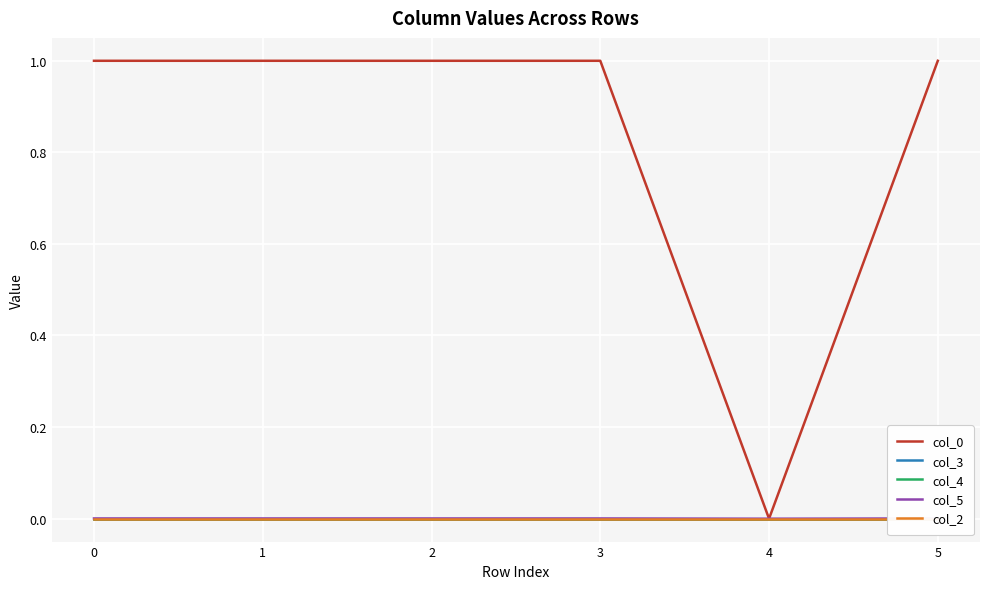

Is this an area chart (filled region under the line)?

No